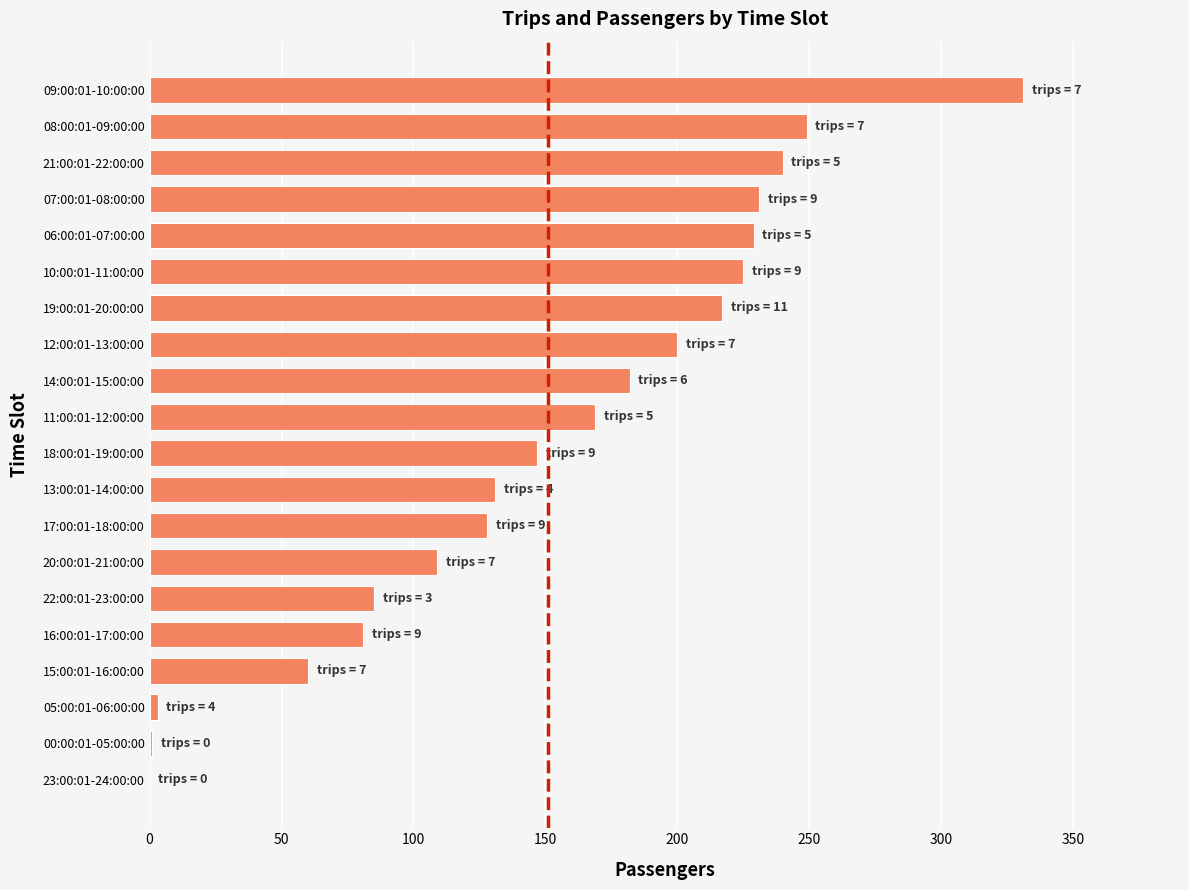

What is the ratio of the value at 16:00:01-17:00:00 to the value at 11:00:01-12:00:00?

0.5